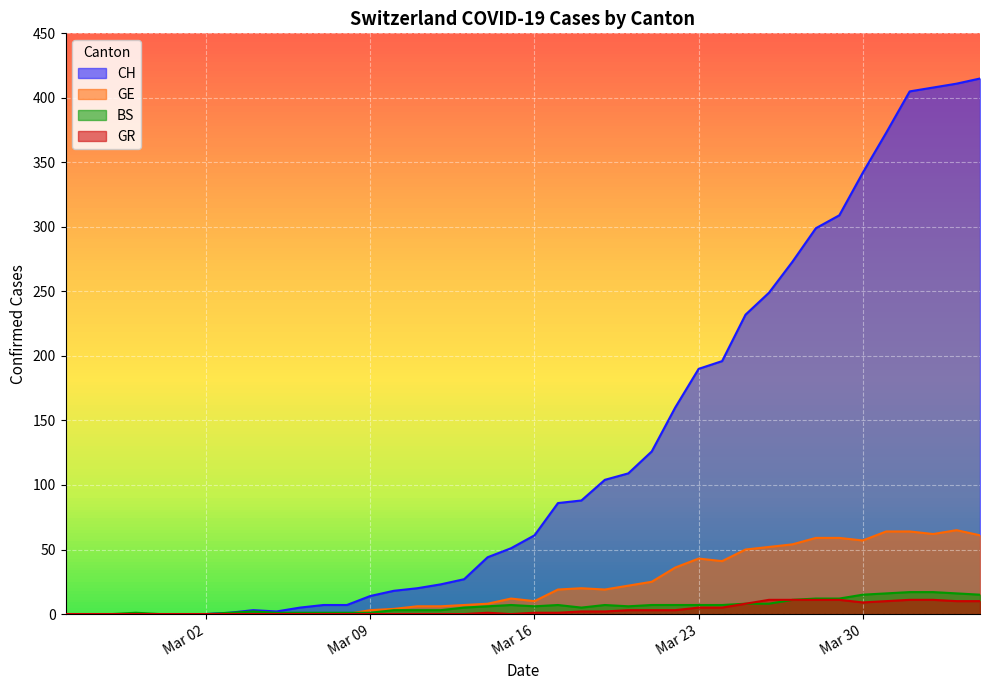

What is the spread (max minus min) of values at Mar 23?

185